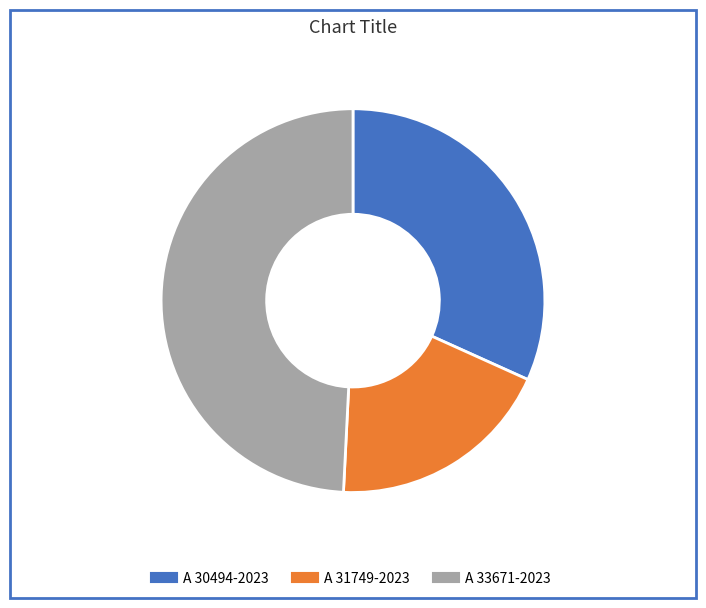

How many slices are in this pie chart?

3